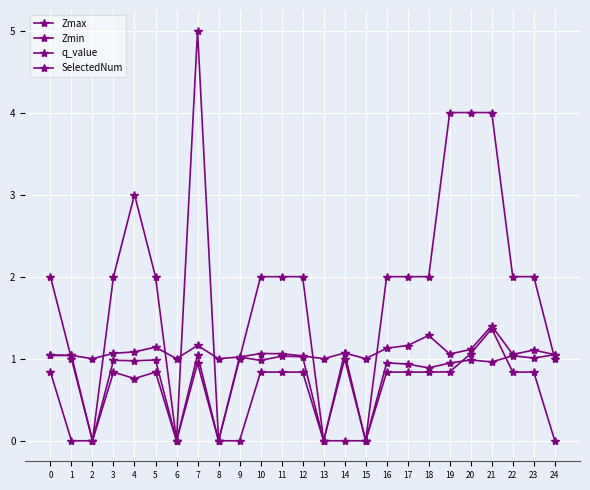

What is the sum of all Zmin values?

19.8